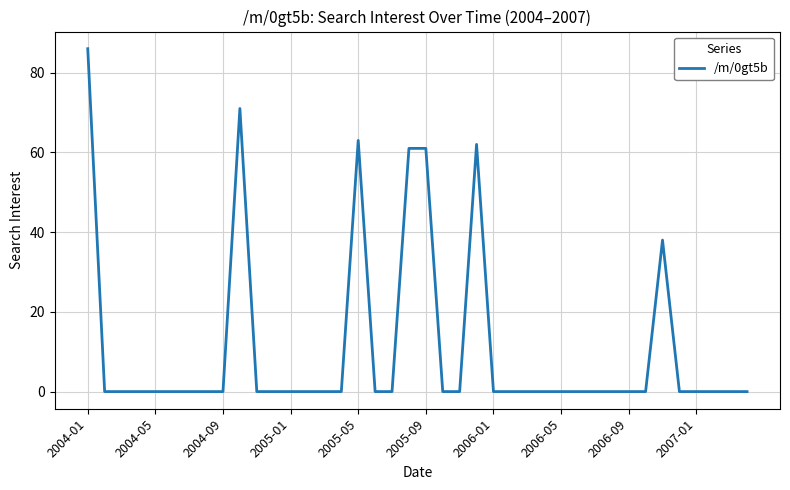

What is the greatest value displayed?

86